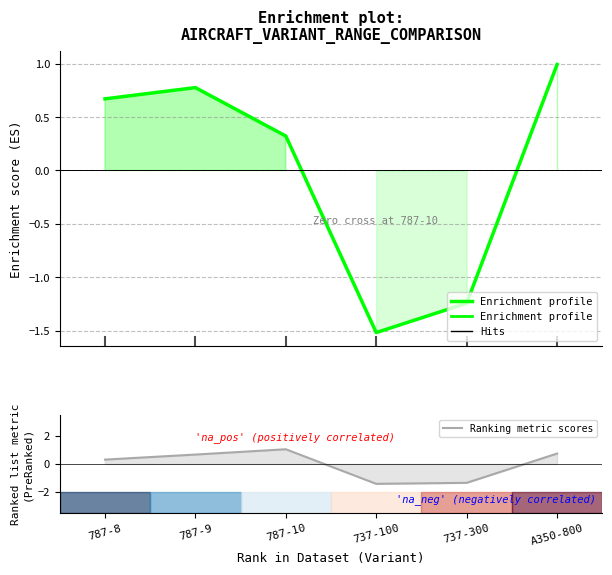

Reading left to right, what are all the values shown in this chart?

Enrichment profile: 787-8=0.7	787-9=0.8	787-10=0.3	737-100=-1.5	737-300=-1.2	A350-800=1.0
Ranking metric scores: 787-8=0.3	787-9=0.7	787-10=1.0	737-100=-1.4	737-300=-1.3	A350-800=0.7